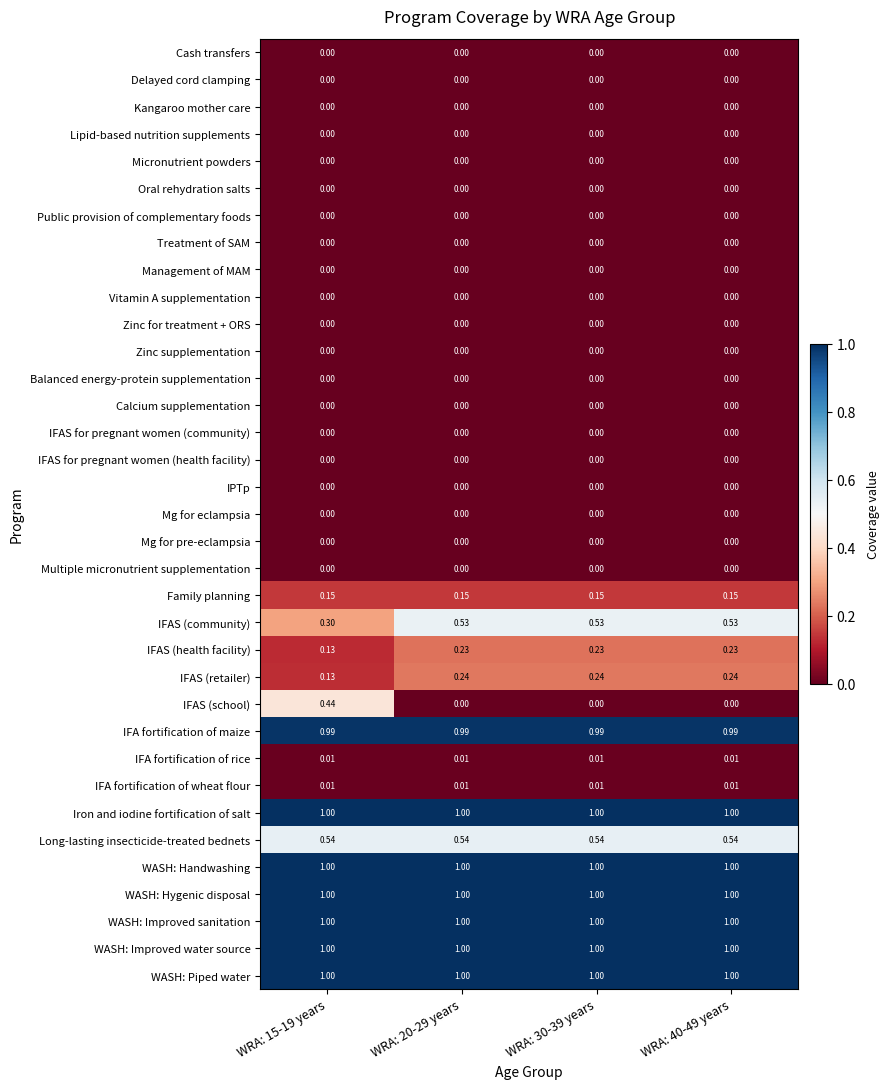

Which series changed the most between WRA: 15-19 years and WRA: 20-29 years?

IFAS (school)